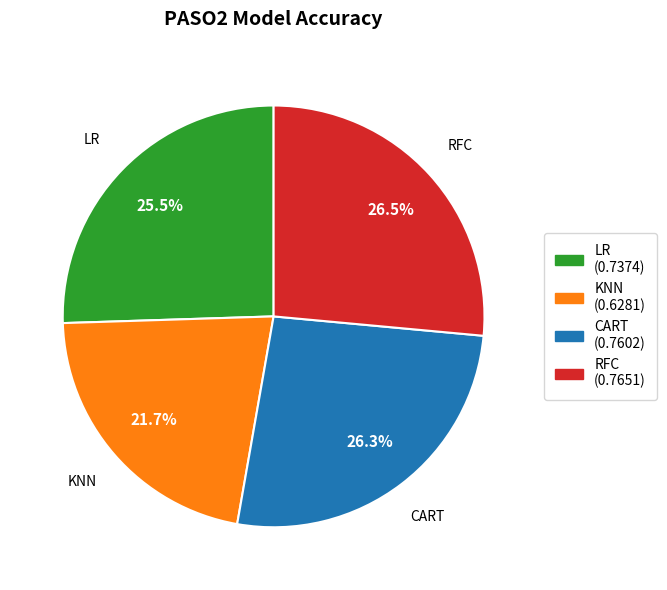

To the nearest percent, what is the difference between the CART and LR slice percentages?

1%